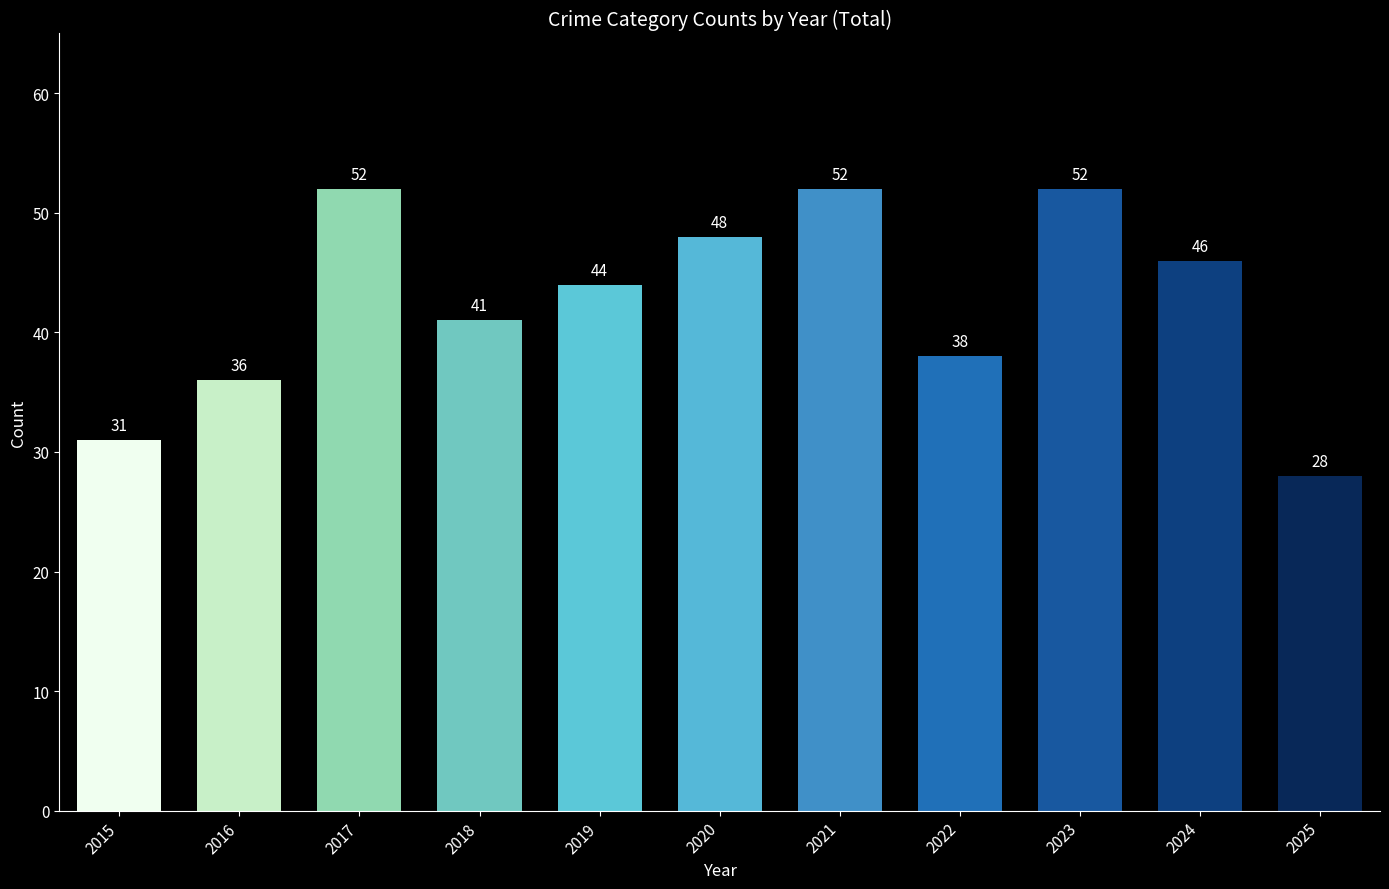

What is the sum of all values?

468